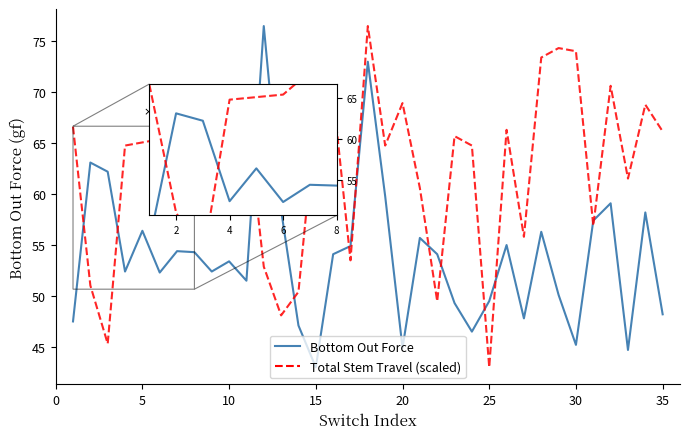

Which series has the largest total across all categories?

Total Stem Travel (scaled)